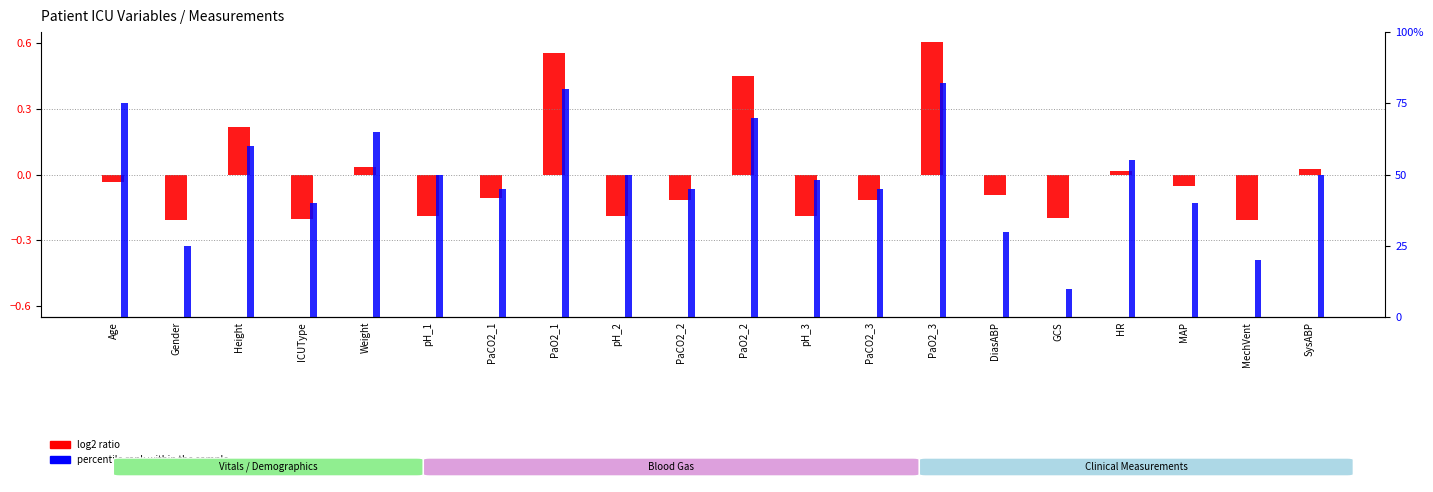

At how many categories does at least one series exceed 15?

19